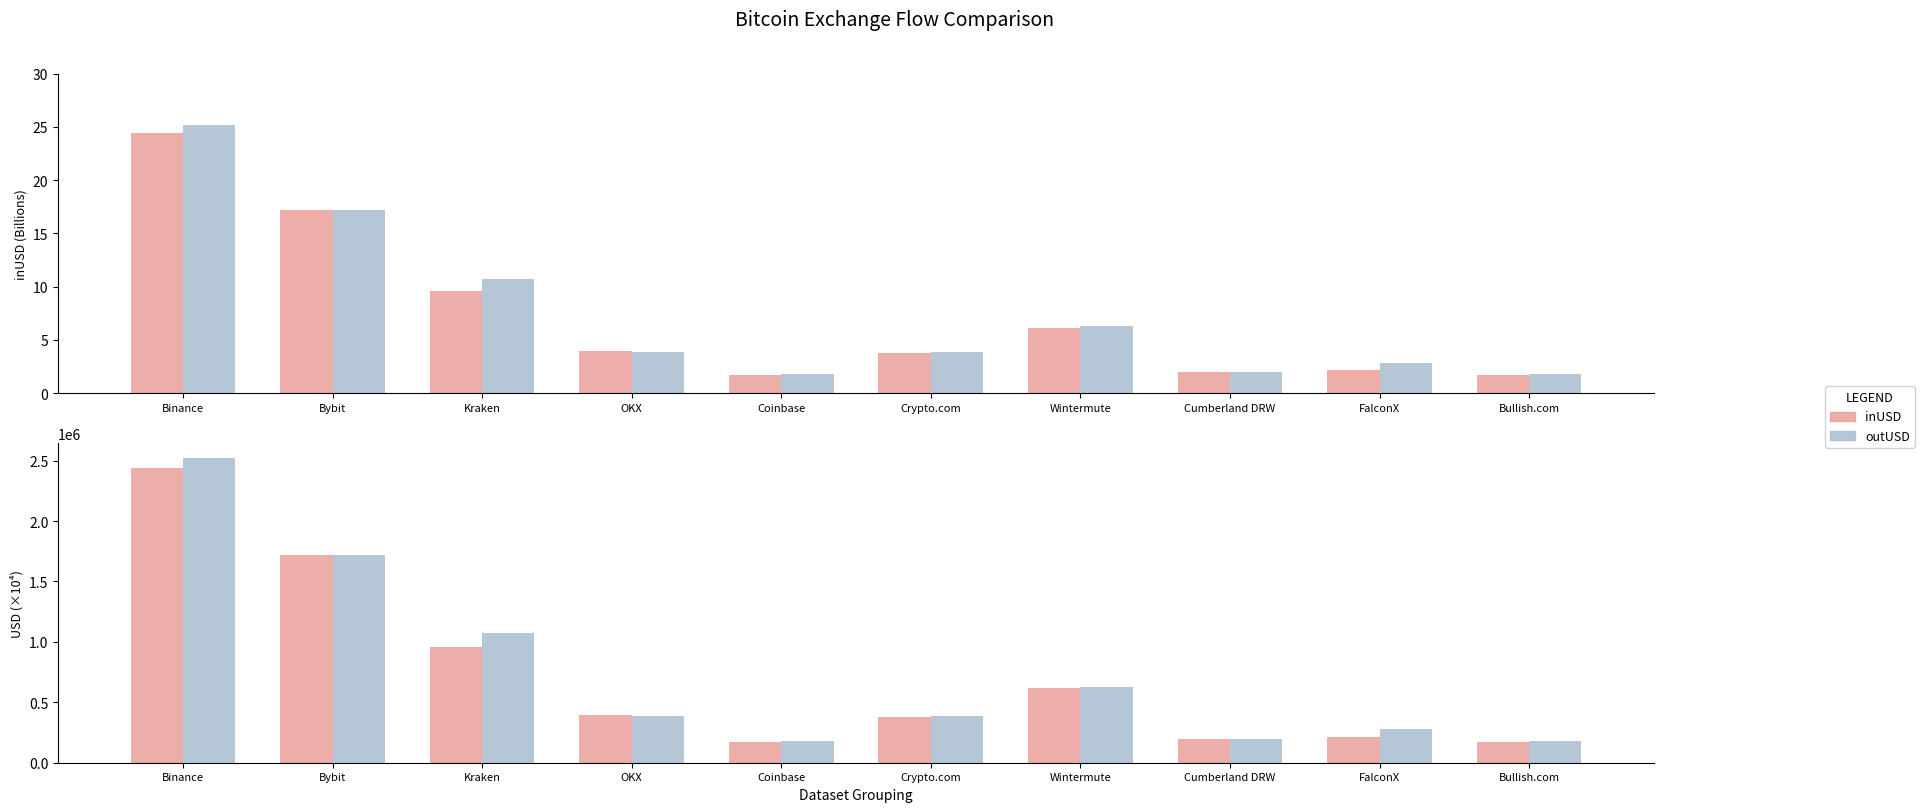

What is the minimum value for inUSD (scaled)?

173721.3